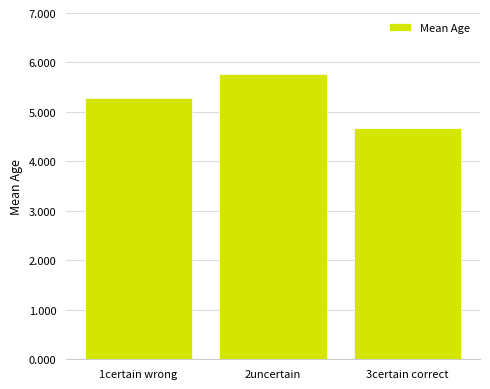

Are the bars grouped side by side (vs. stacked)?

No